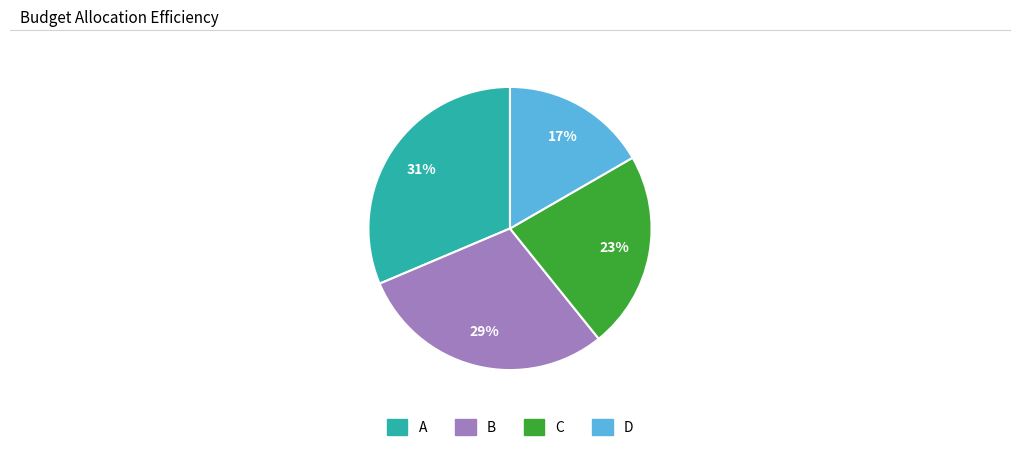

The D slice represents 17% of the pie. True or false?

True